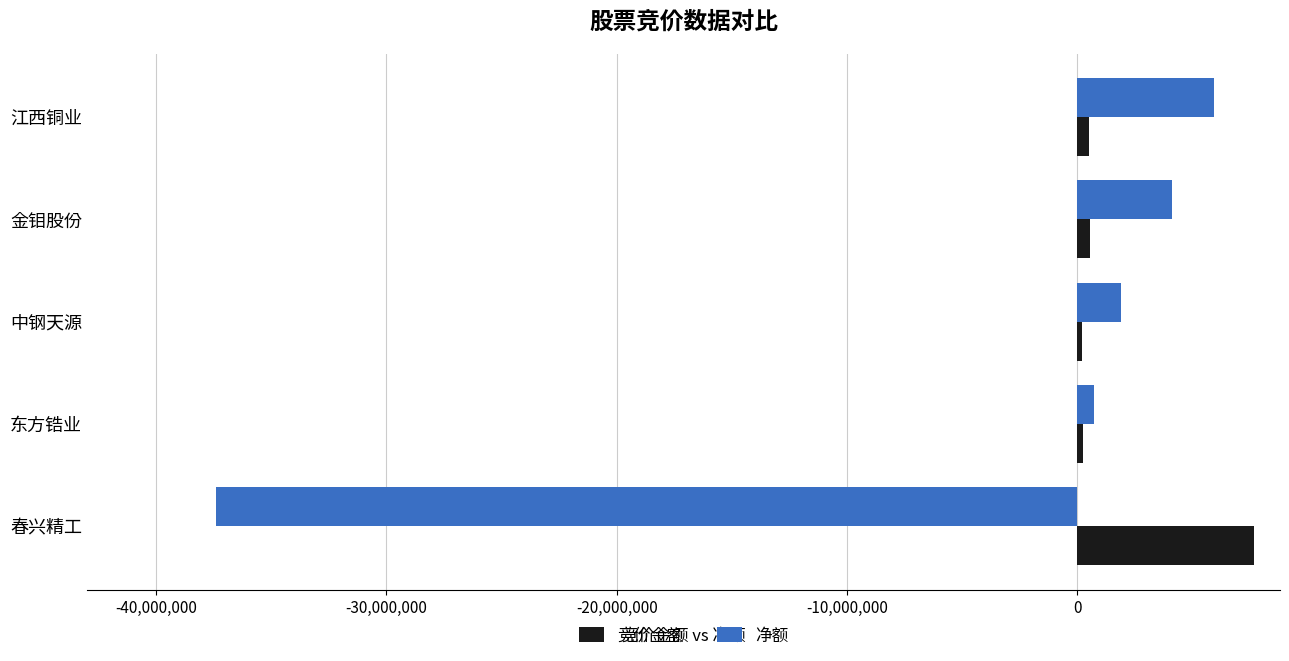

Count the number of categories in the chart.

5